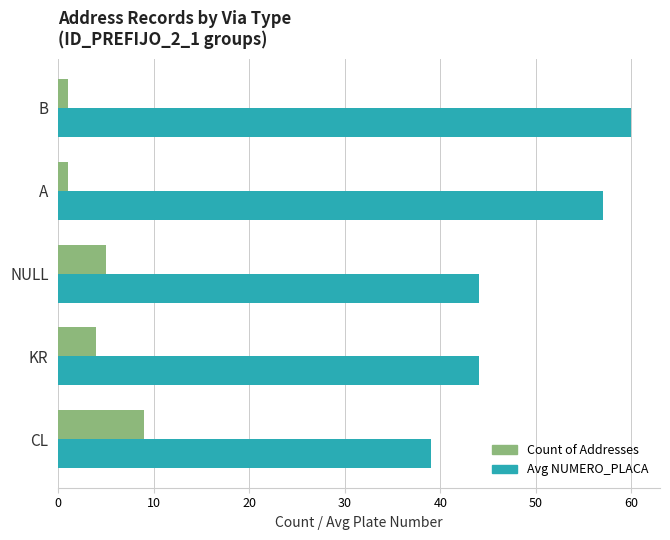

True or false: Avg NUMERO_PLACA has a value of 39 at CL.

True